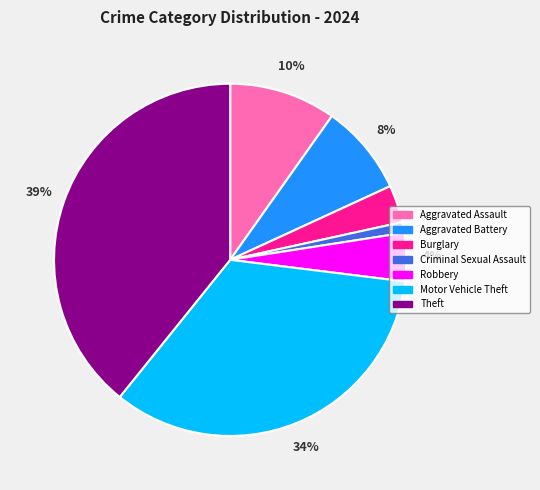

Which category has the smallest portion of the pie?

Criminal Sexual Assault